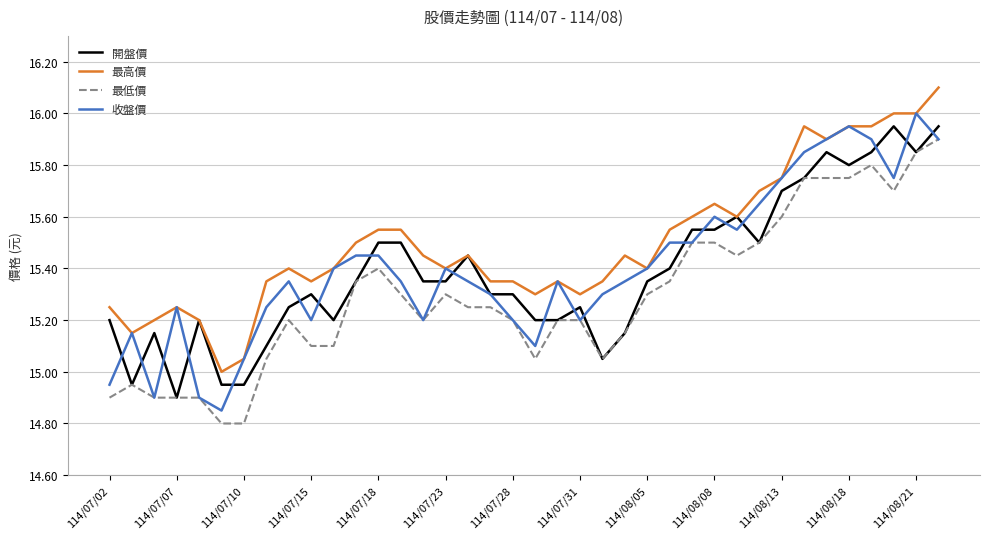

What is the highest value of the 最高價 series?

16.1